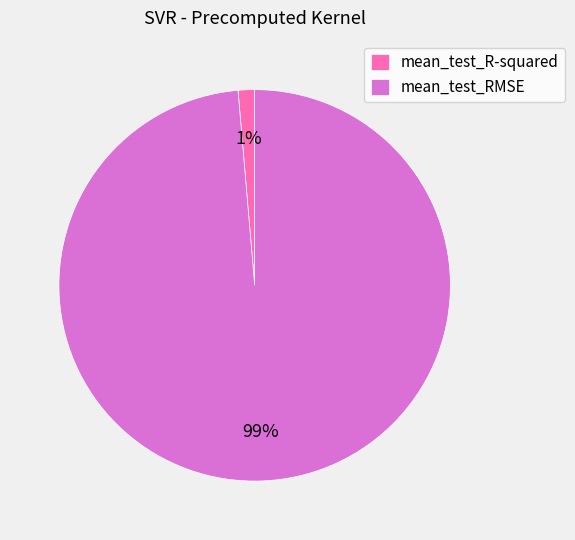

To the nearest percent, what portion does mean_test_RMSE represent?

99%